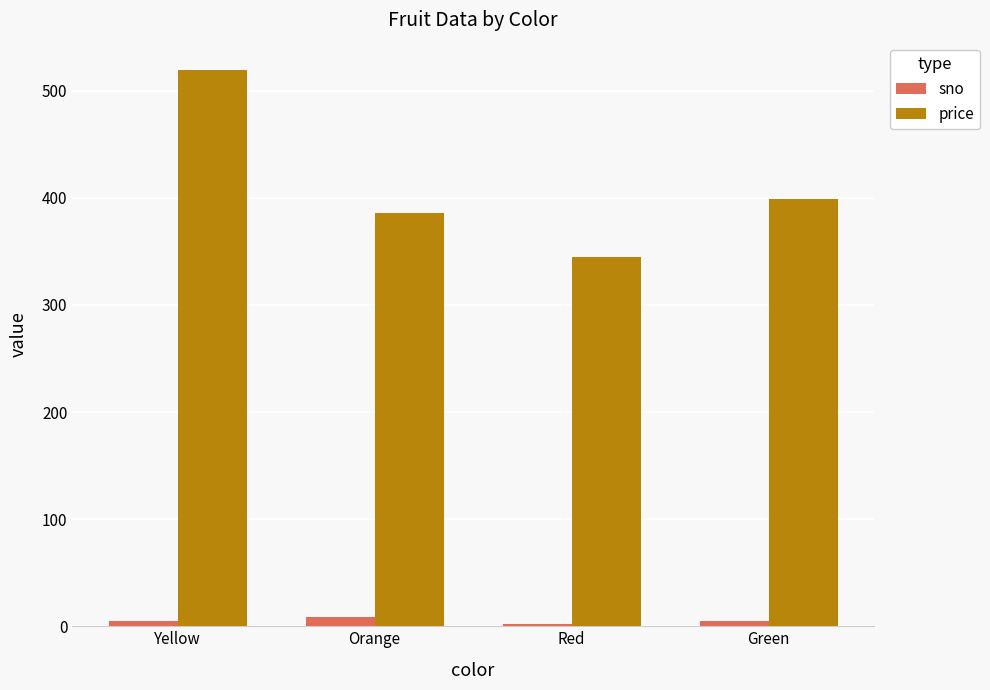

How many bars are there in each group?

2